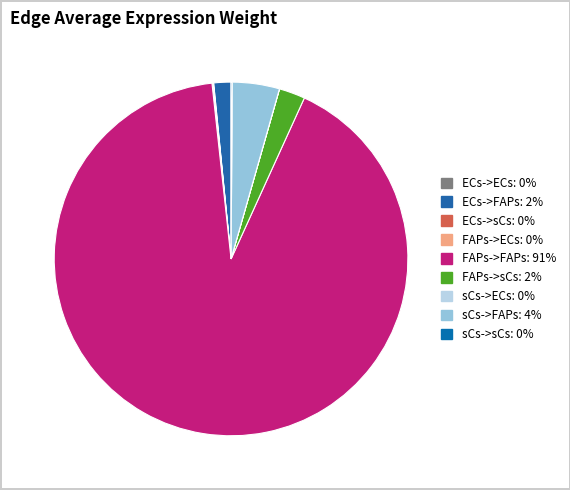

Which has a higher value, ECs->ECs or ECs->sCs?

ECs->sCs